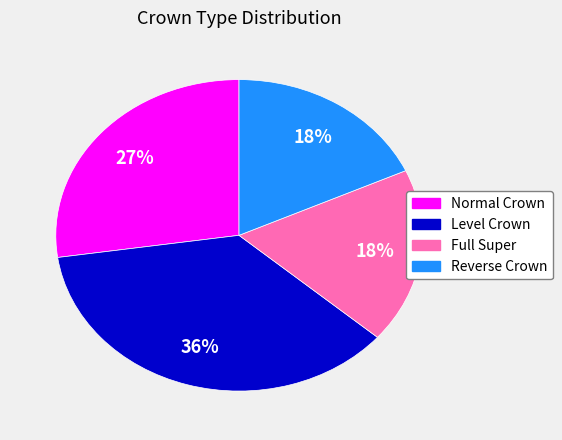

To the nearest percent, what is the combined percentage of Level Crown and Reverse Crown?

55%